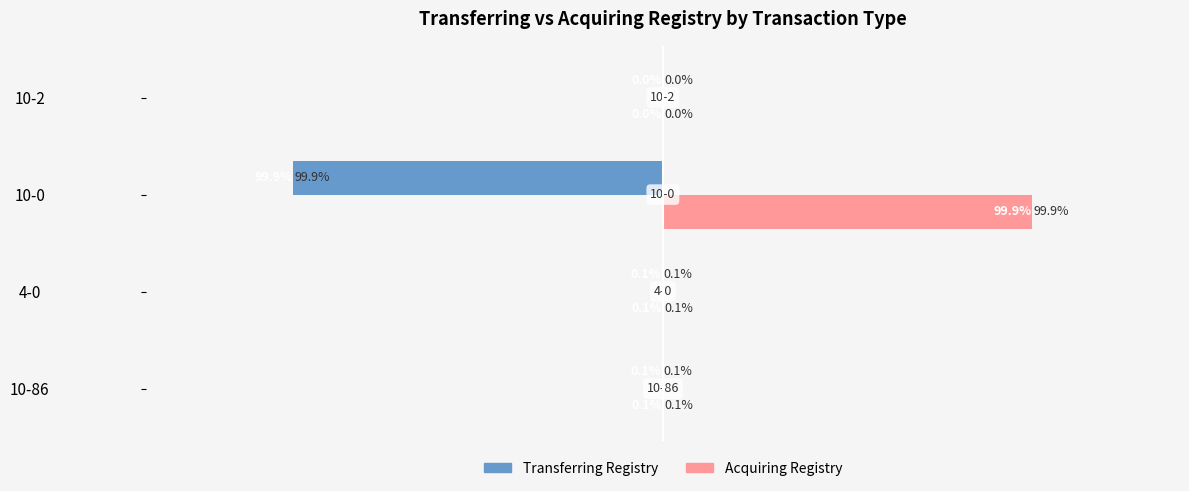

Which series has the largest total across all categories?

Acquiring Registry